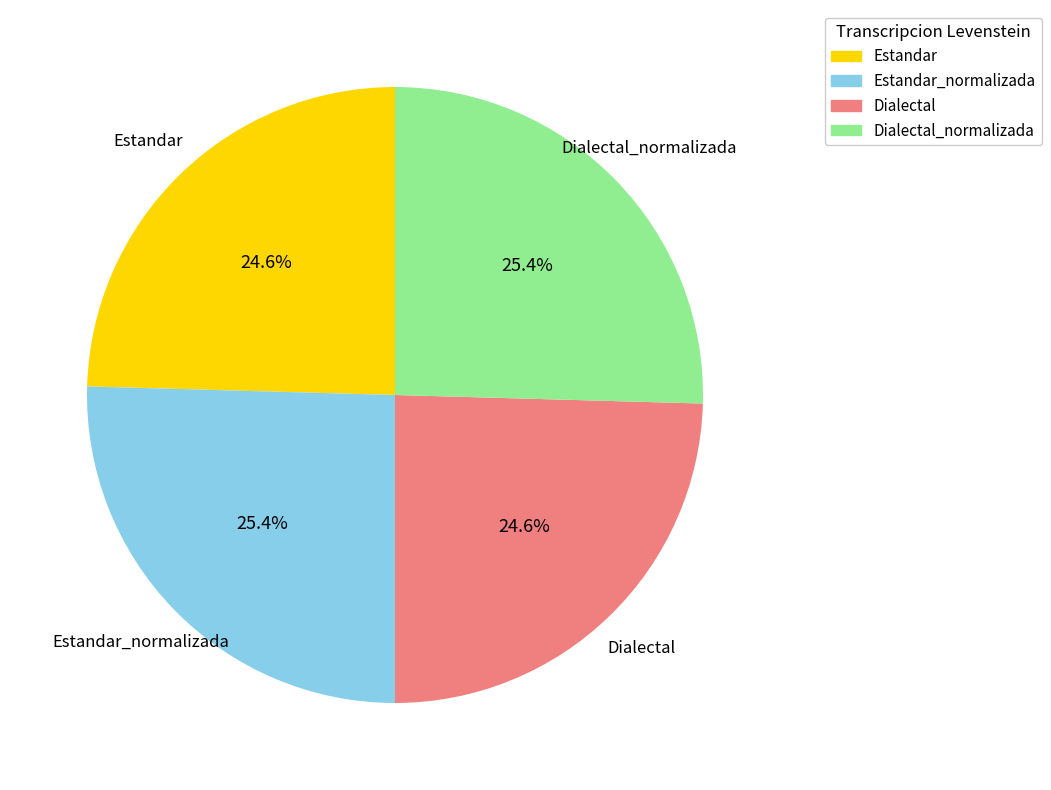

What is the ratio of the value at Estandar to the value at Dialectal?

1.0